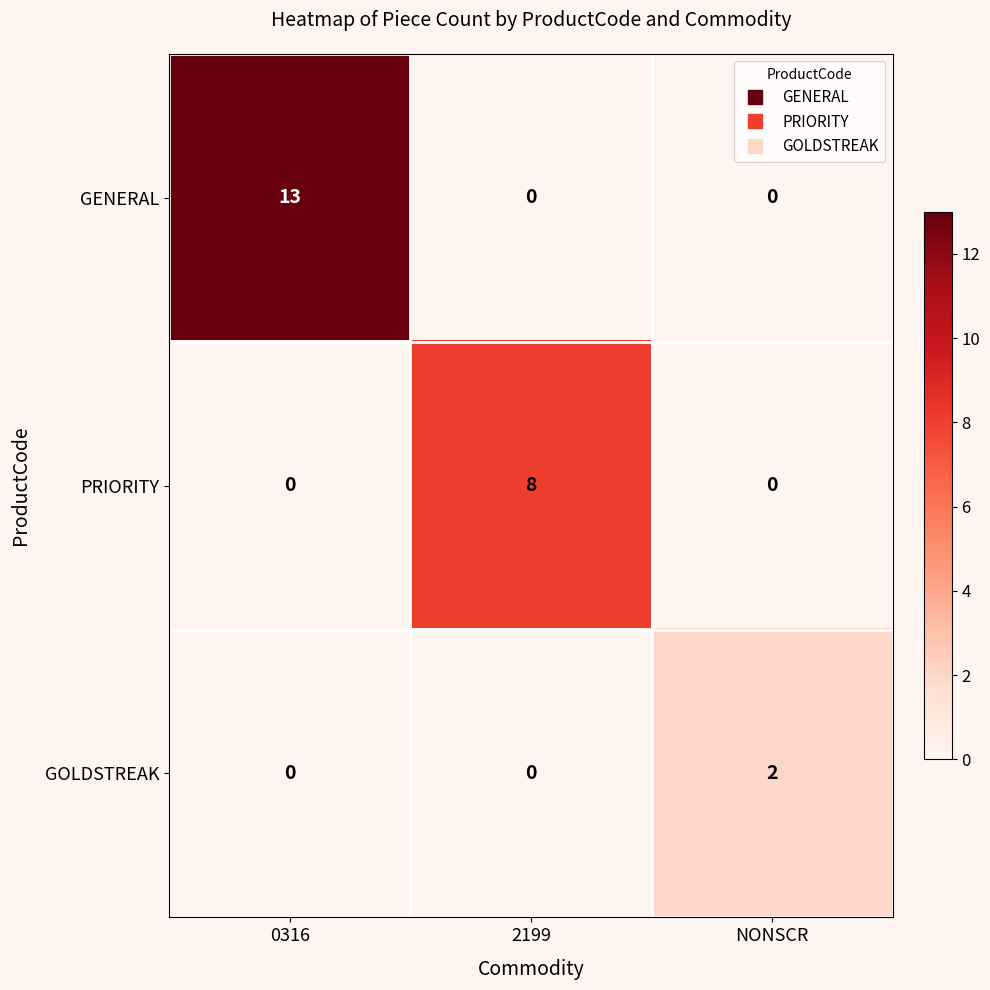

What is the sum of the PRIORITY values at 2199 and NONSCR?

8